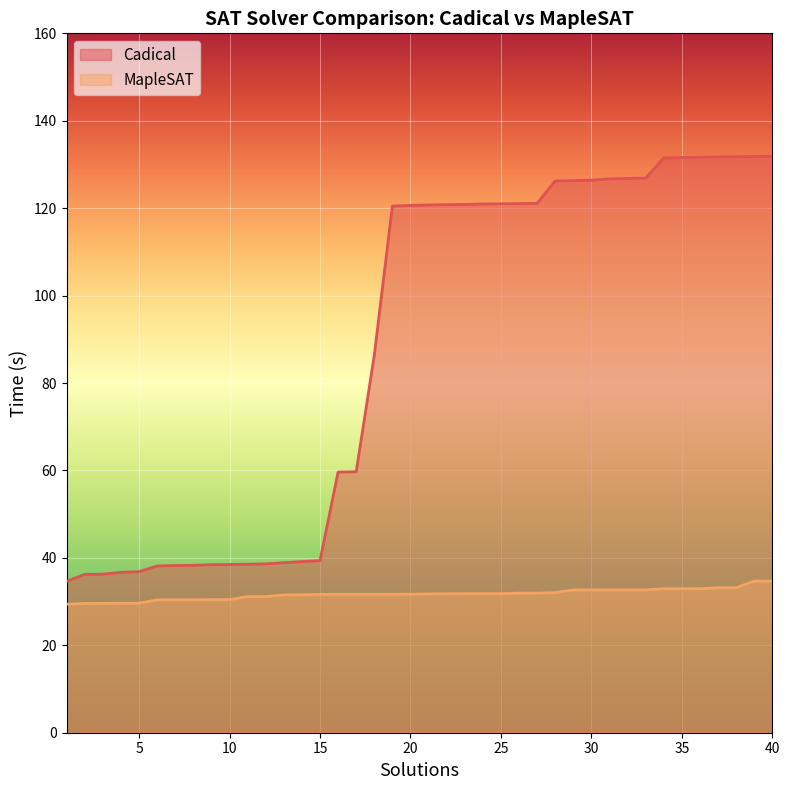

List the series in order of their peak value, highest first.

Cadical, MapleSAT